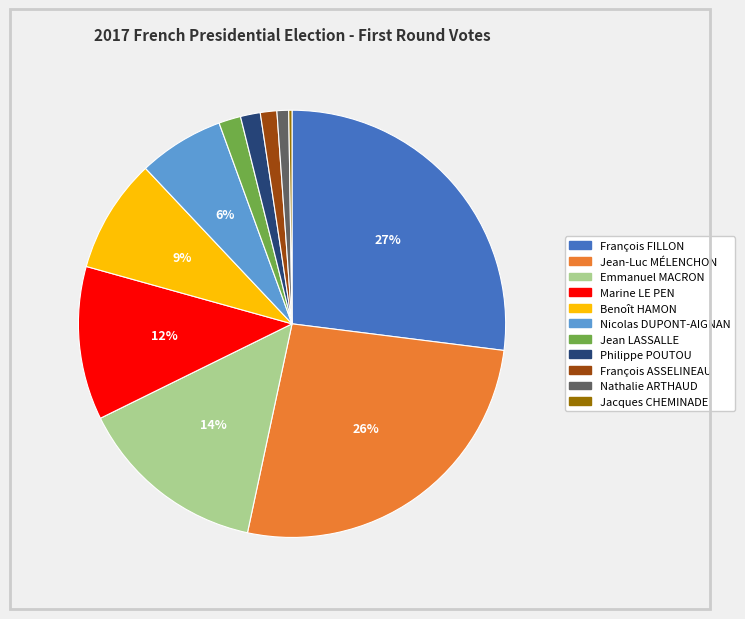

What is the largest slice in the pie chart?

François FILLON